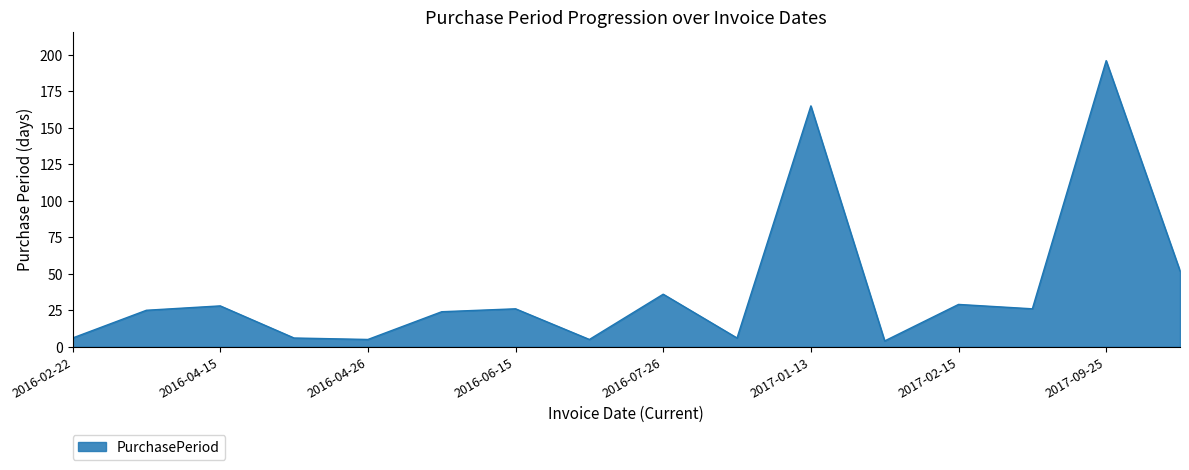

Reading left to right, what are all the values shown in this chart?

6	25	28	6	5	24	26	5	36	6	165	4	29	26	196	52